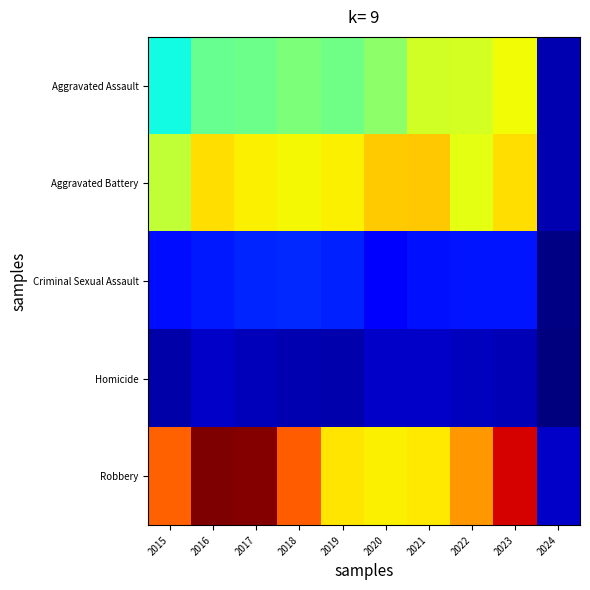

Count the number of categories in the chart.

10